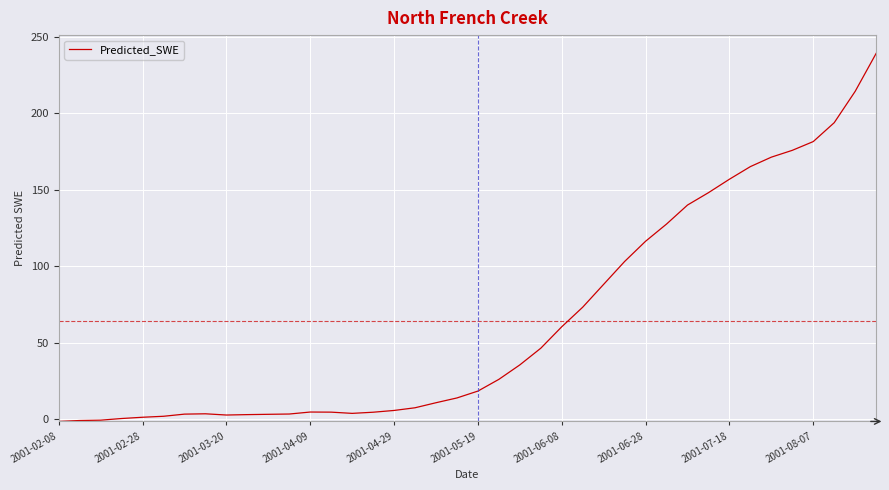

What is the difference between the maximum and minimum values?

240.9